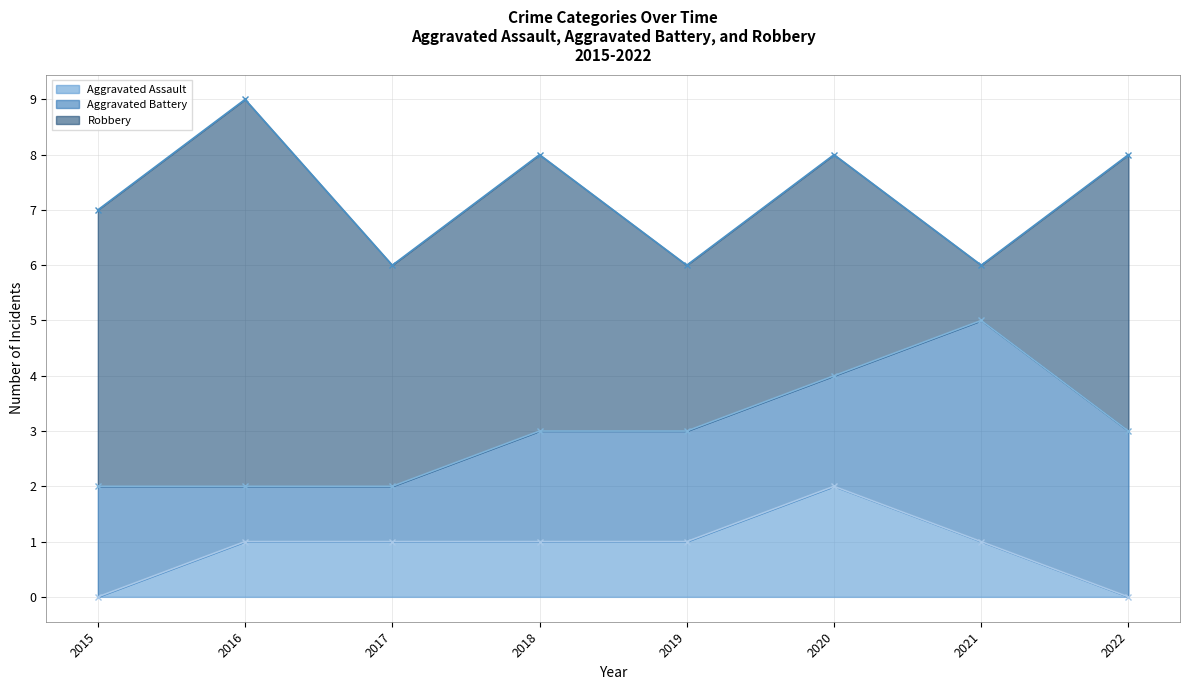

How many interior local valleys does the Robbery series have?

3